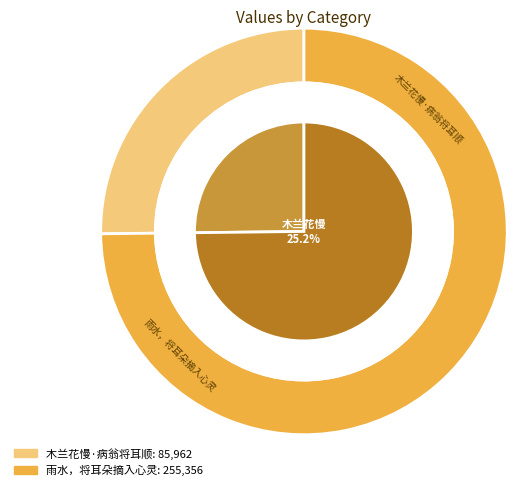

Does 木兰花慢·病翁将耳顺 represent more than half of the total?

No